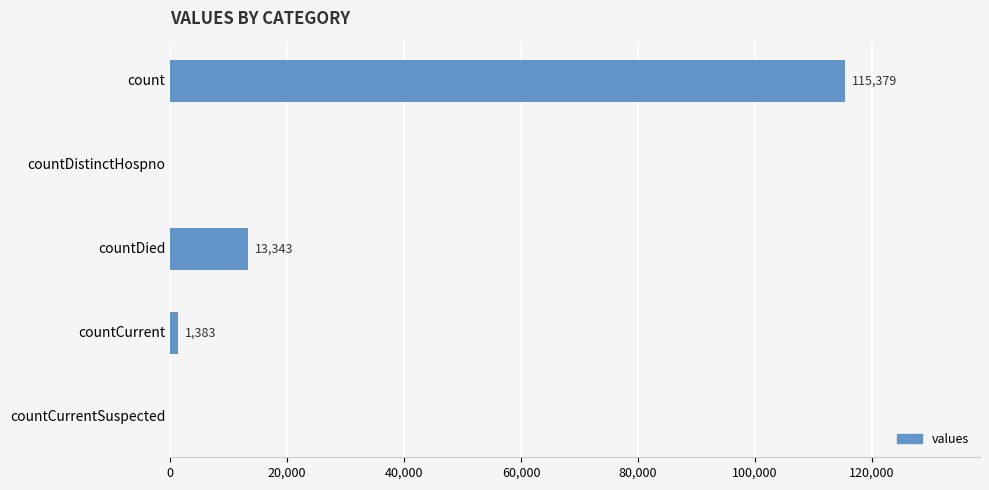

At which label is the value closest to 57689?

countDied